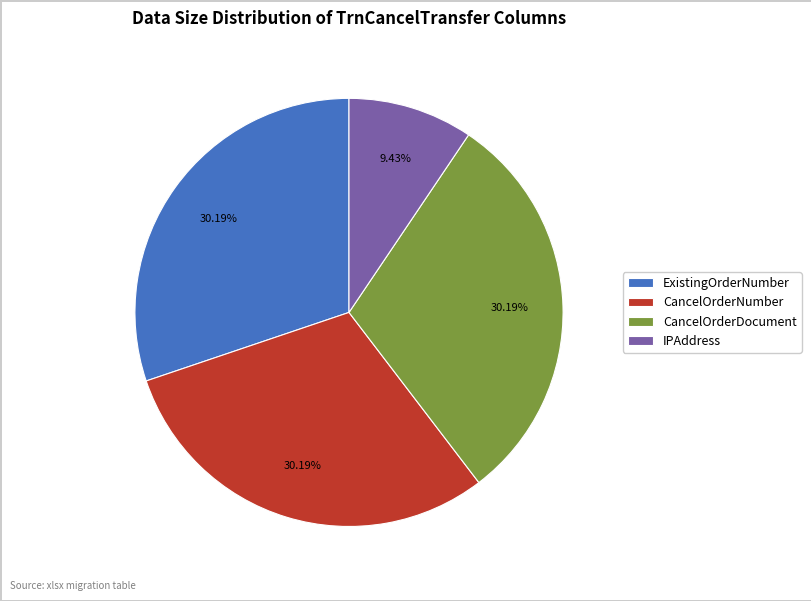

True or false: ExistingOrderNumber accounts for 30% of the total.

True